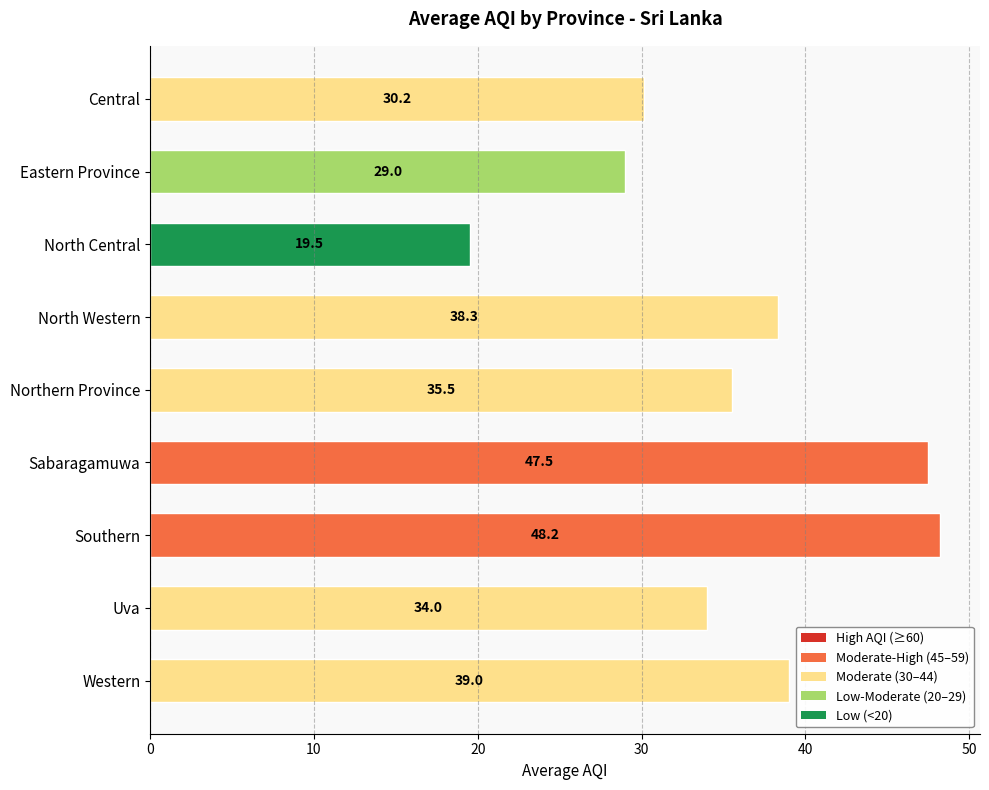

List the labels in order of value, largest first.

Southern, Sabaragamuwa, Western, North Western, Northern Province, Uva, Central, Eastern Province, North Central